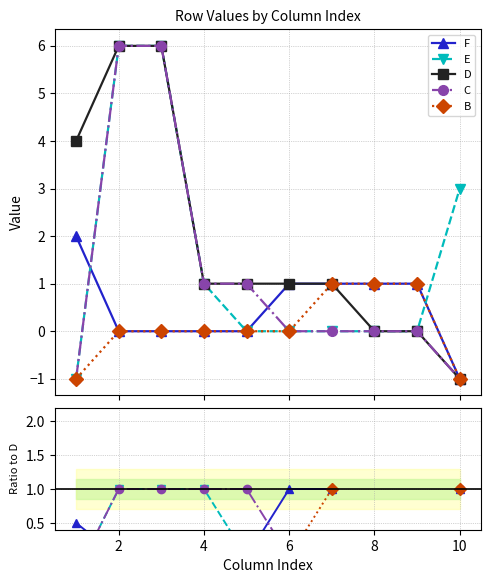

How many lines are shown in the chart?

5